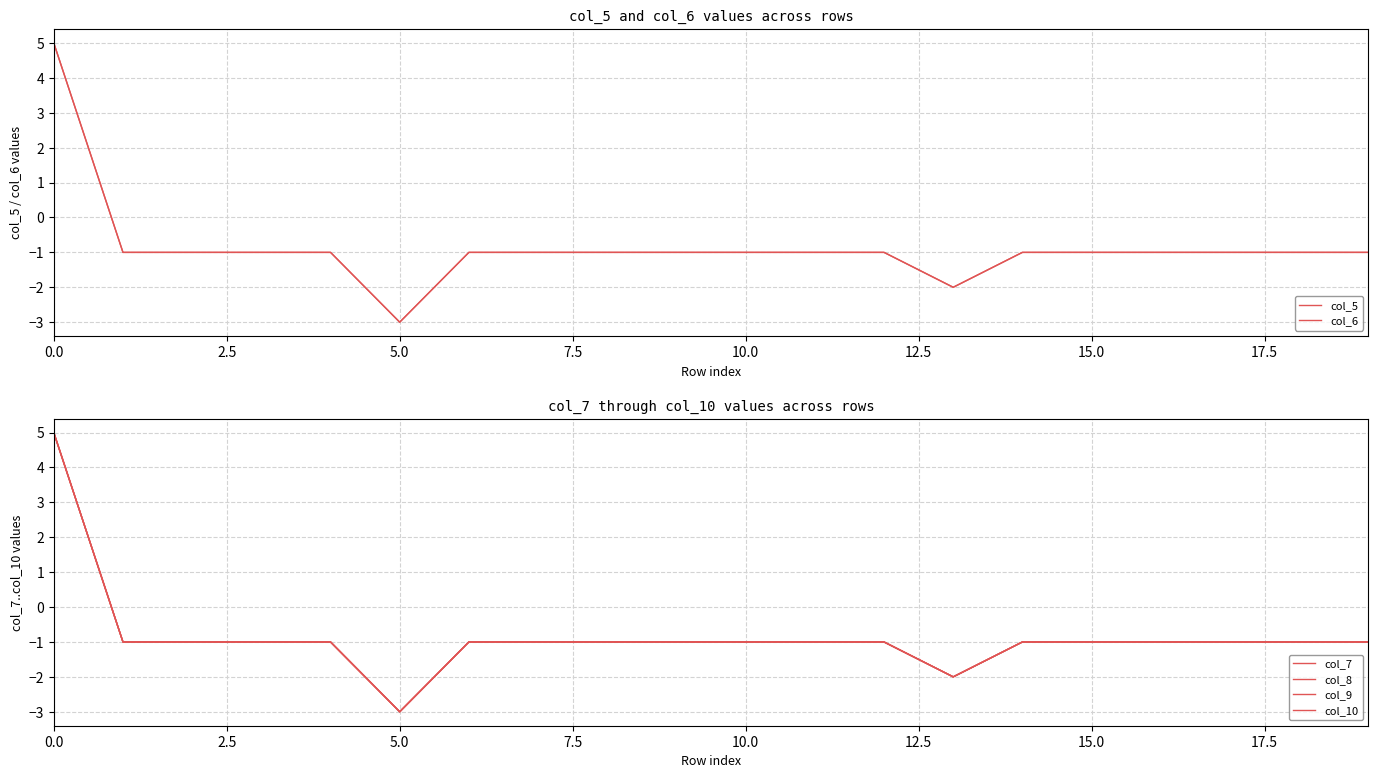

At how many categories does at least one series exceed 0?

1